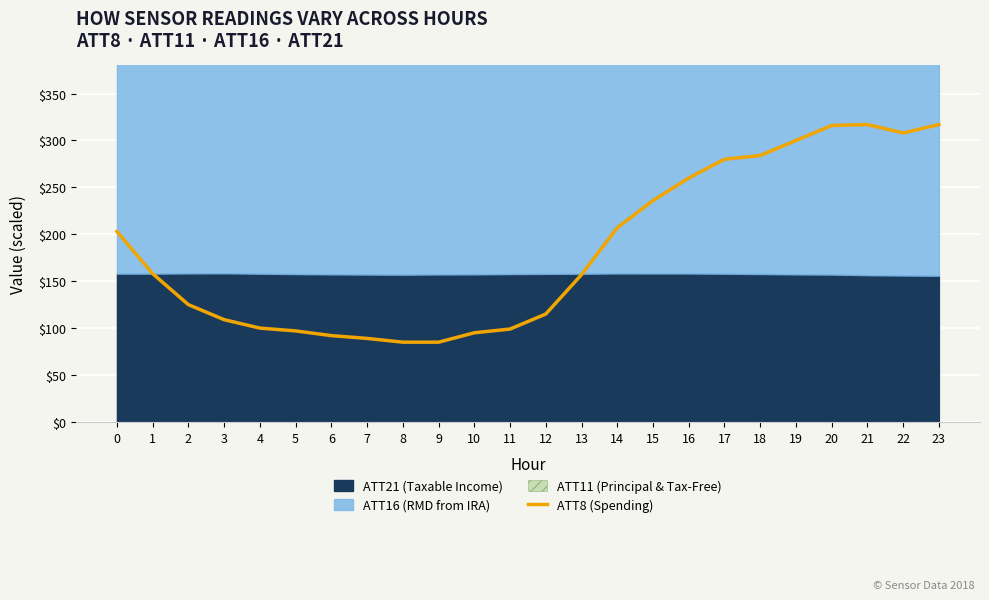

The ATT8 (Spending) series shows 343 at 16. True or false?

False